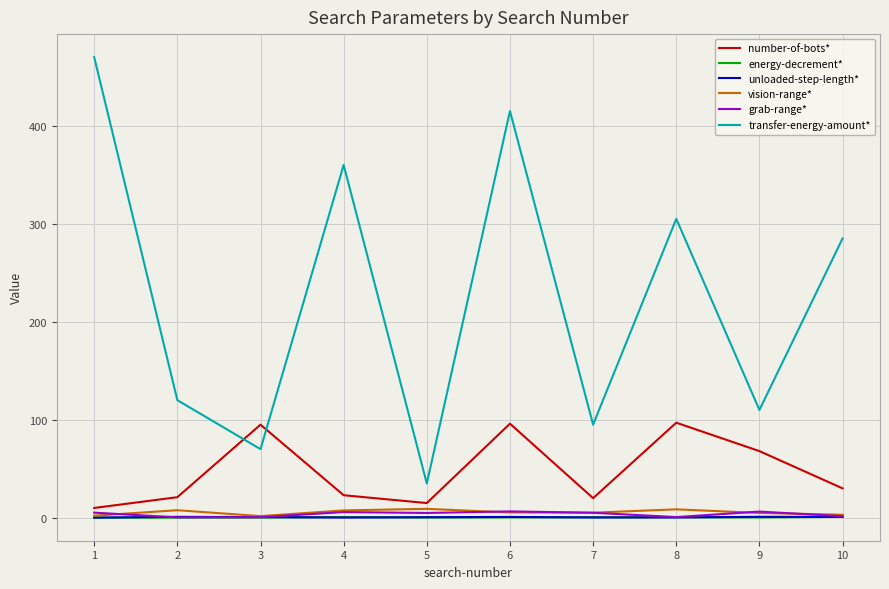

Where does the number-of-bots* series first go above 30?

3